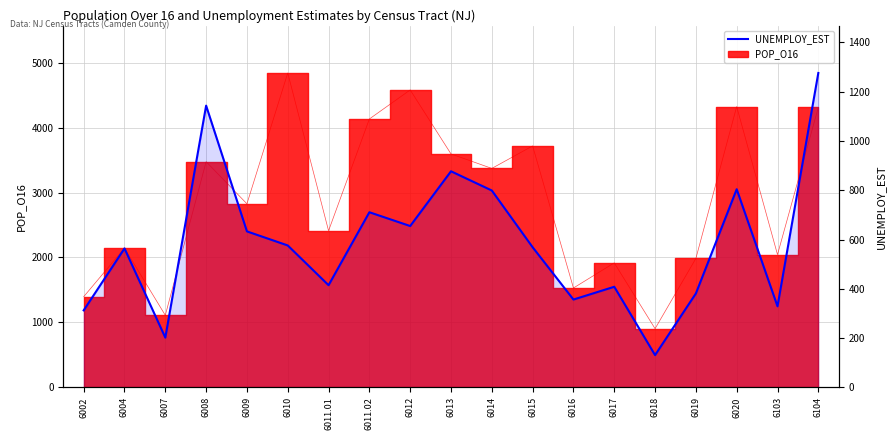

True or false: the data shows 477.5 at 6014.

False